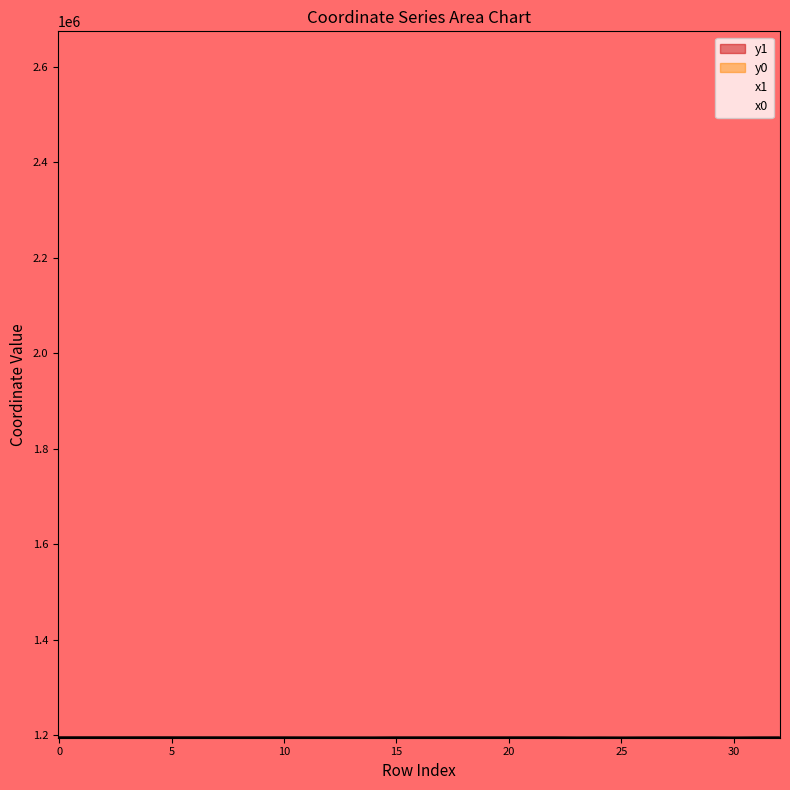

After their last crossing, which series has the higher values: y0 or y1?

y1